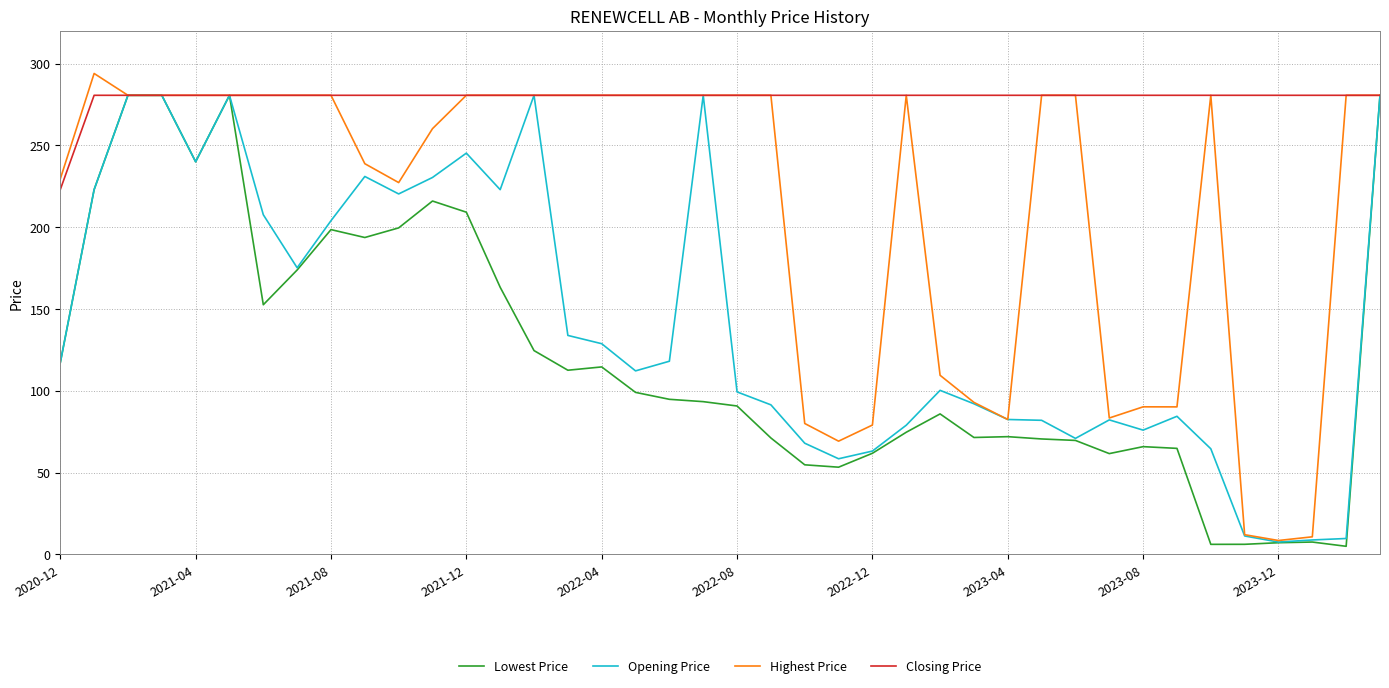

What is the highest value of the Lowest Price series?

280.6